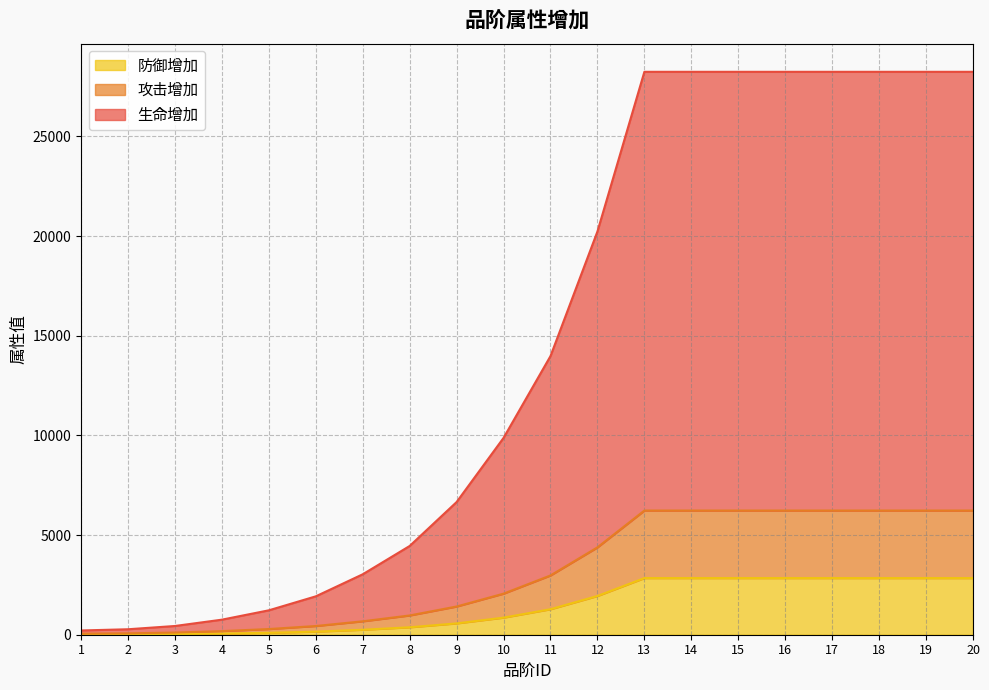

Is the value of 攻击增加 at 7 greater than the value of 防御增加 at 2?

Yes